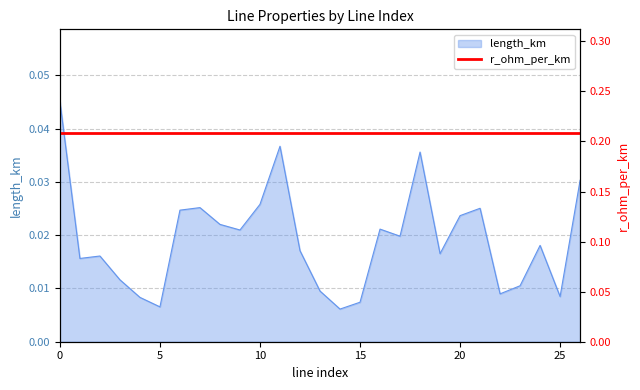

How many interior local valleys (lower than both neighbors) does the data have?

8